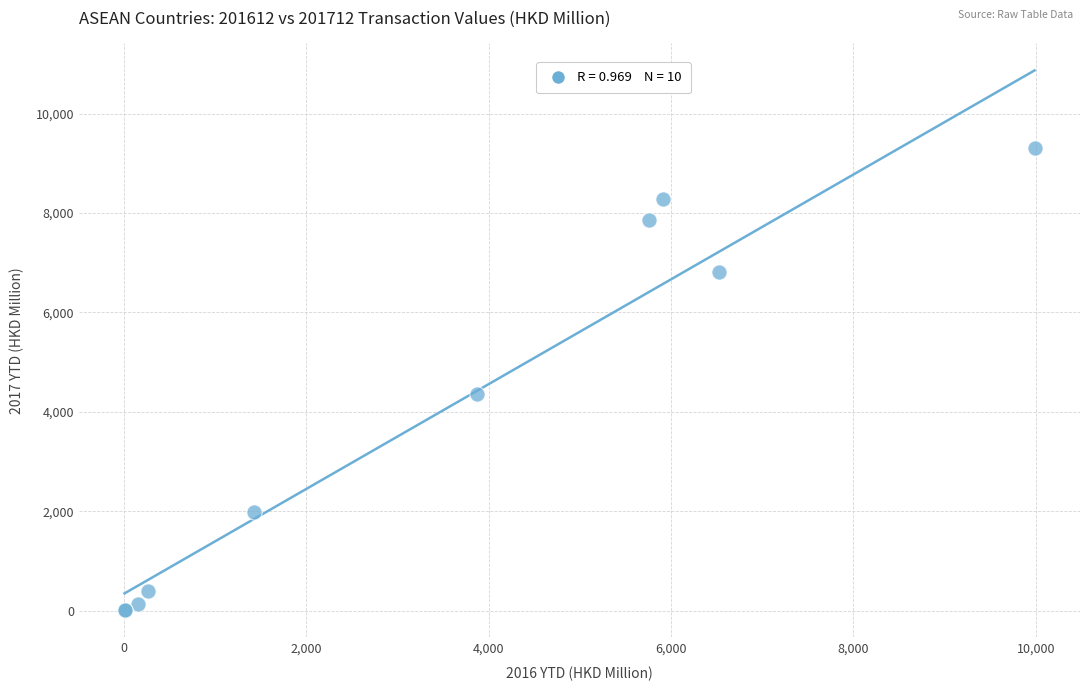

What Y value in the scatter plot is closest to 4653?

4362.3